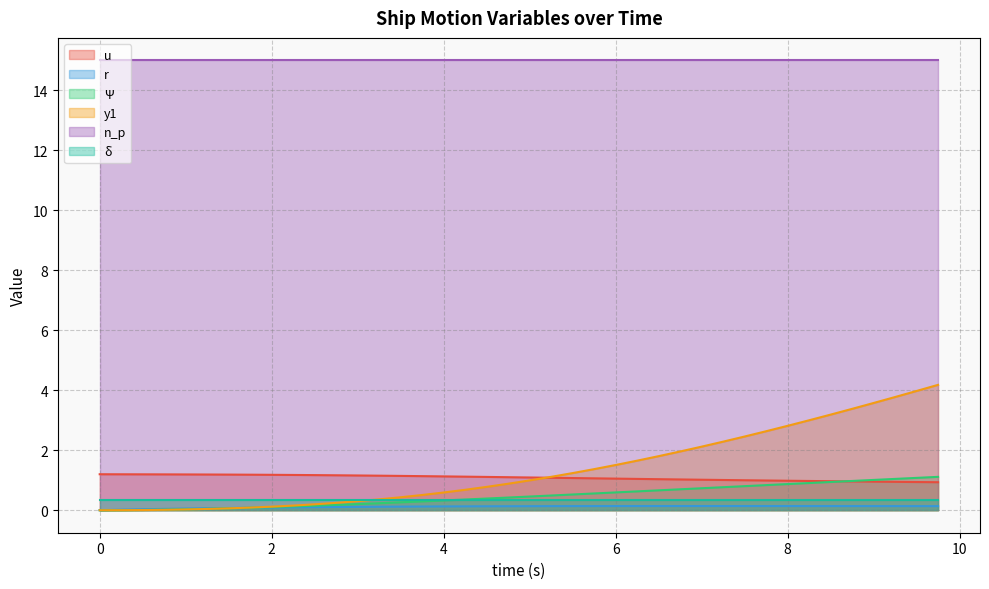

What is the total value across all series at 1.5?

1.4